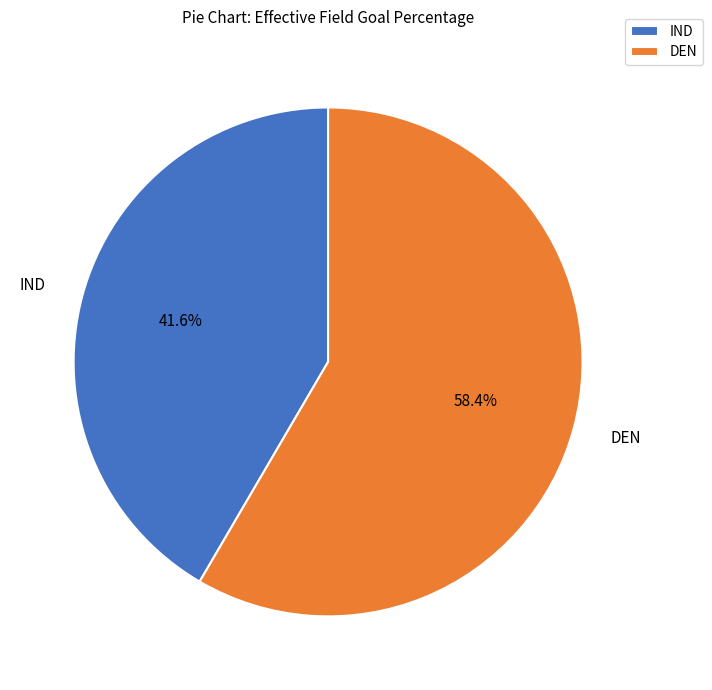

How many slices are in this pie chart?

2